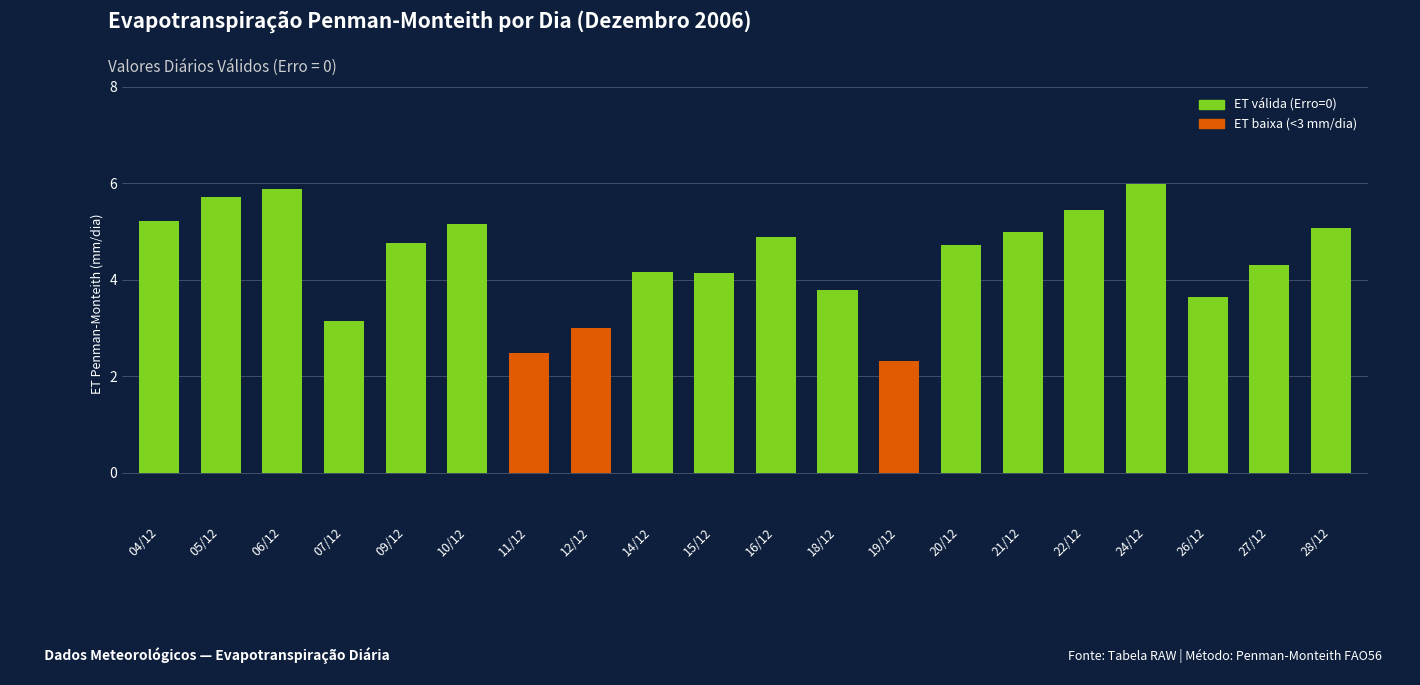

How many values exceed 4?

14